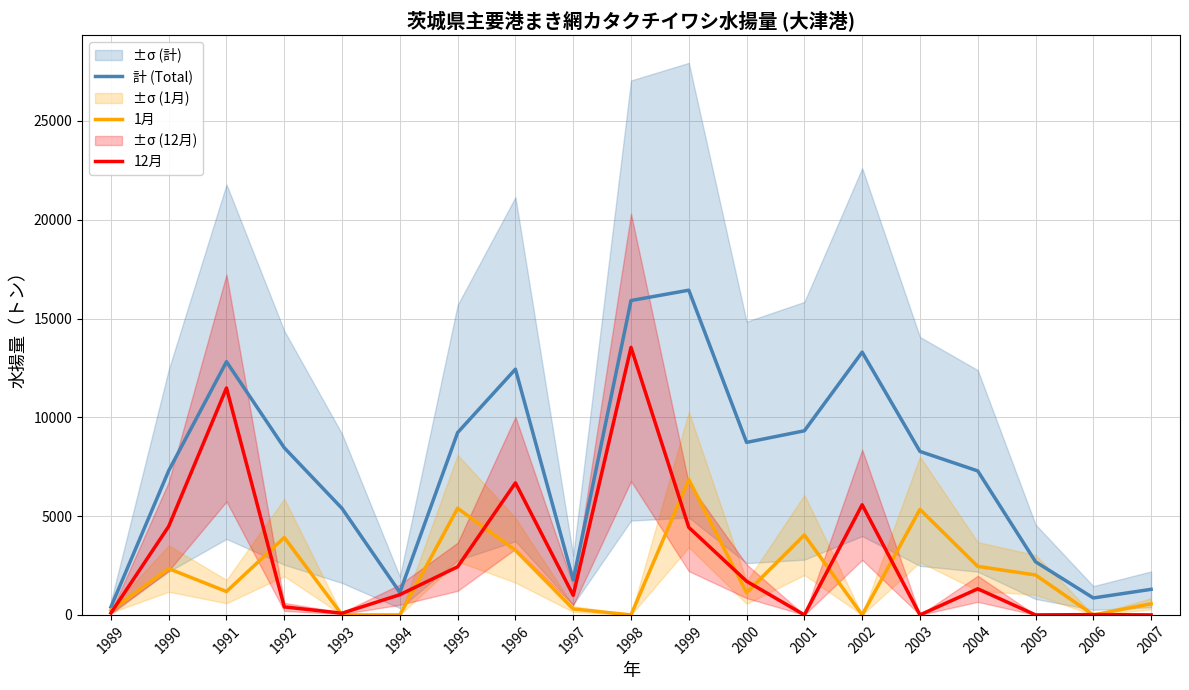

Where is the first local maximum for 12月?

1991